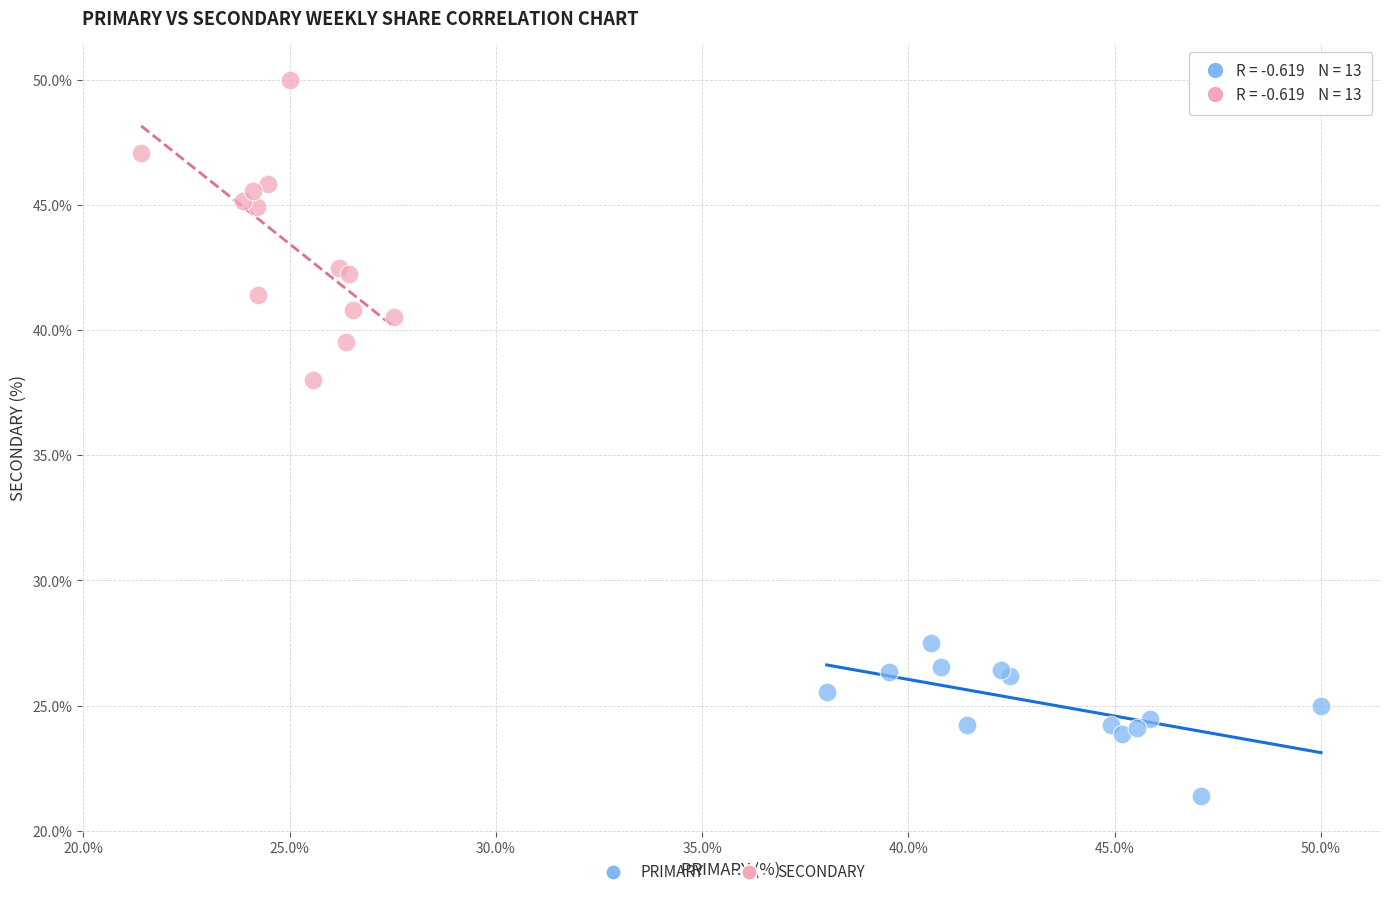

Which series has the widest spread of Y values?

SECONDARY